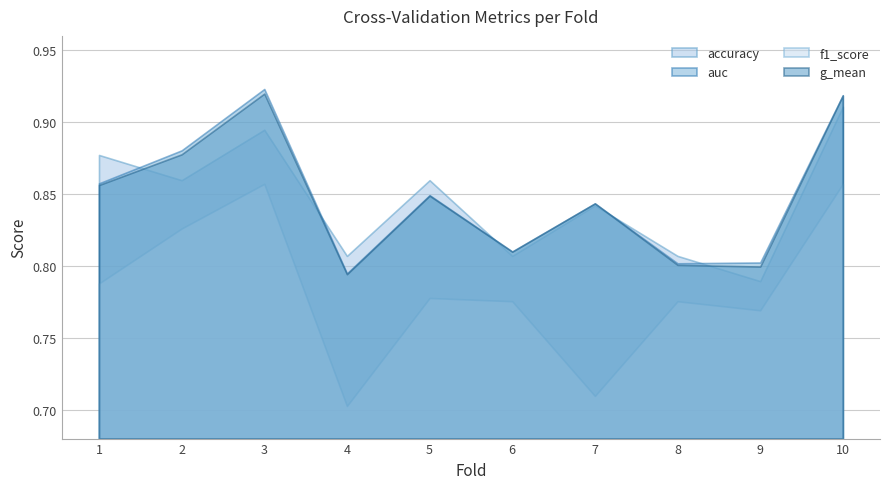

What is the total value across all series at 1?

3.4